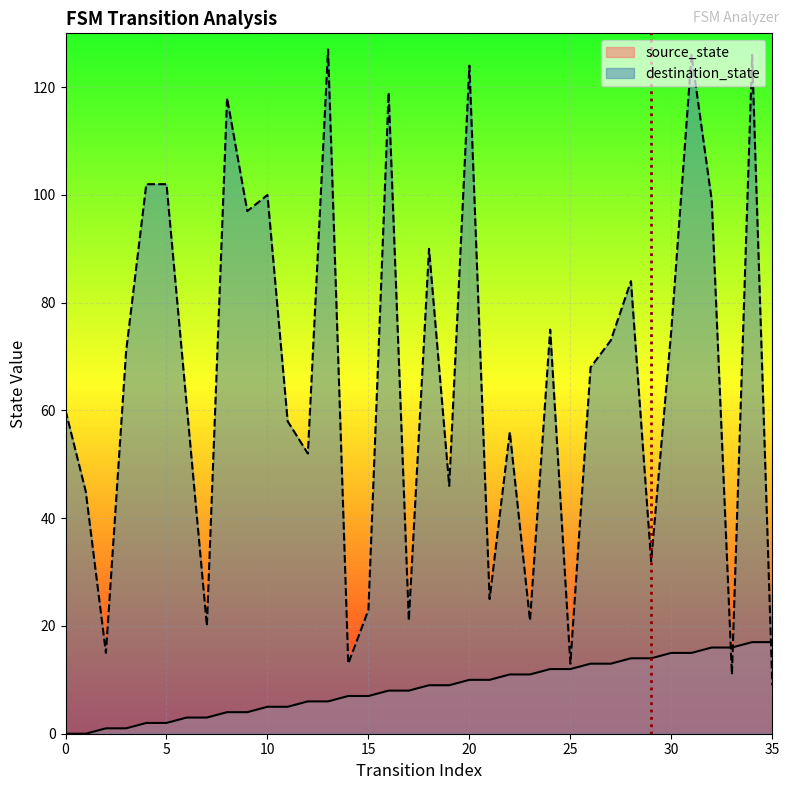

The value at 0 is 0. True or false?

True